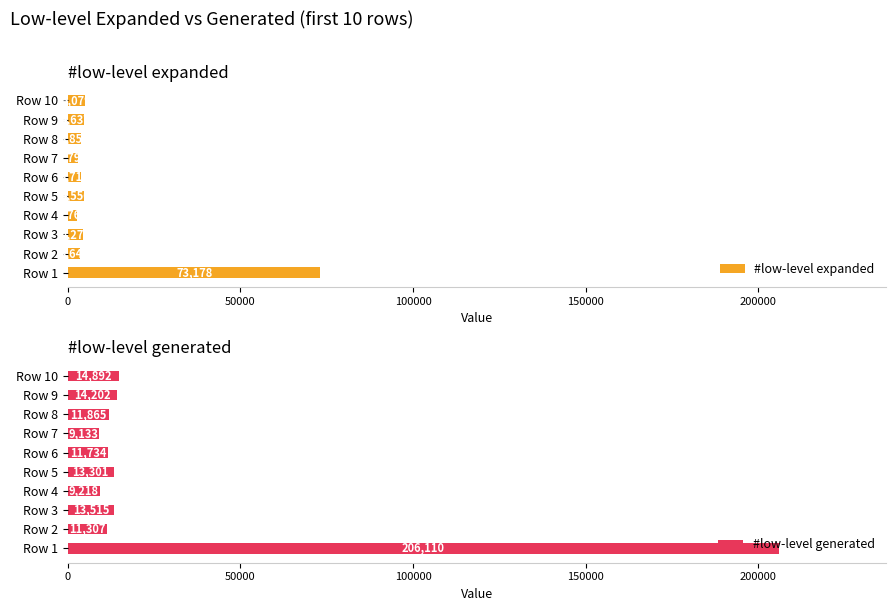

Is it true that #low-level expanded equals 2769 at Row 4?

True